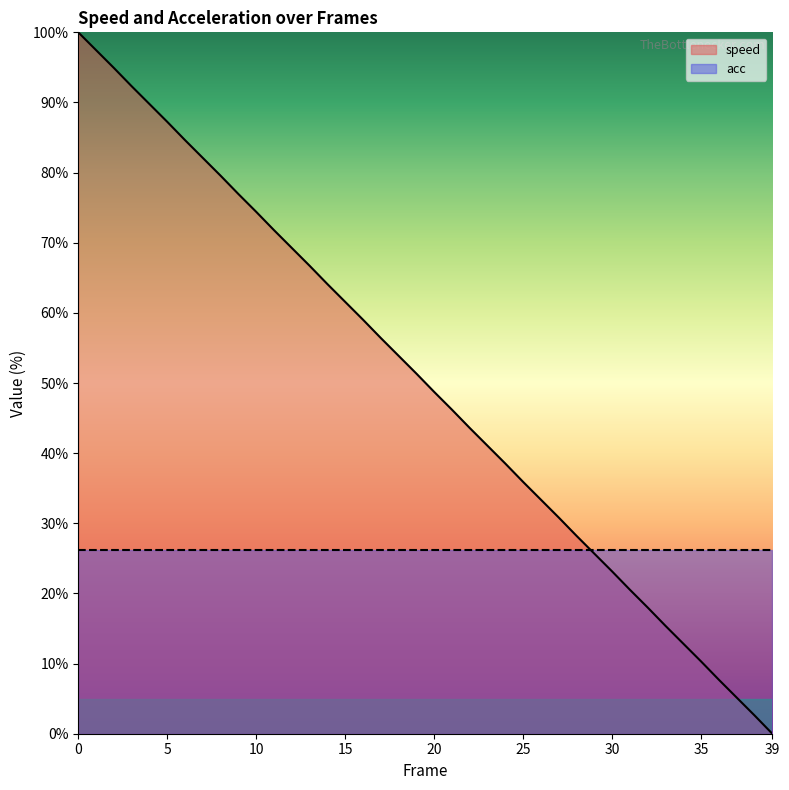

True or false: the data has more than 1 interior local peaks.

False